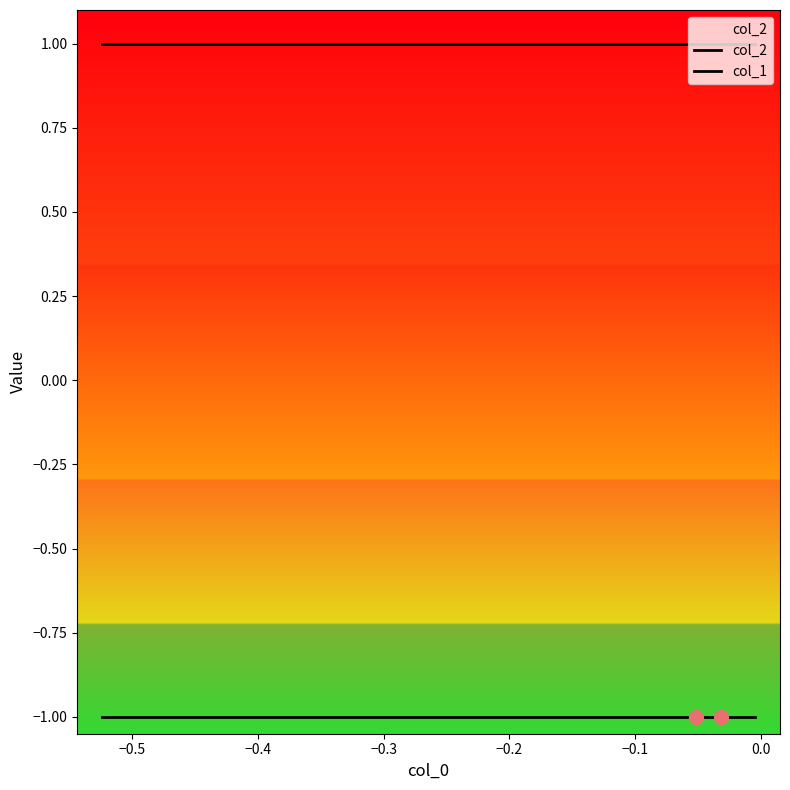

At how many categories does at least one series exceed 0?

10